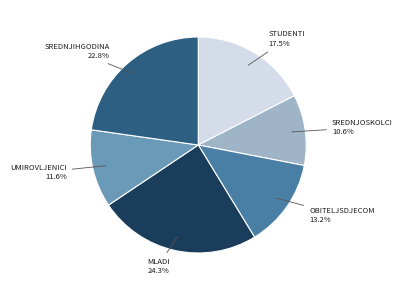

Is there a majority slice in this chart?

No